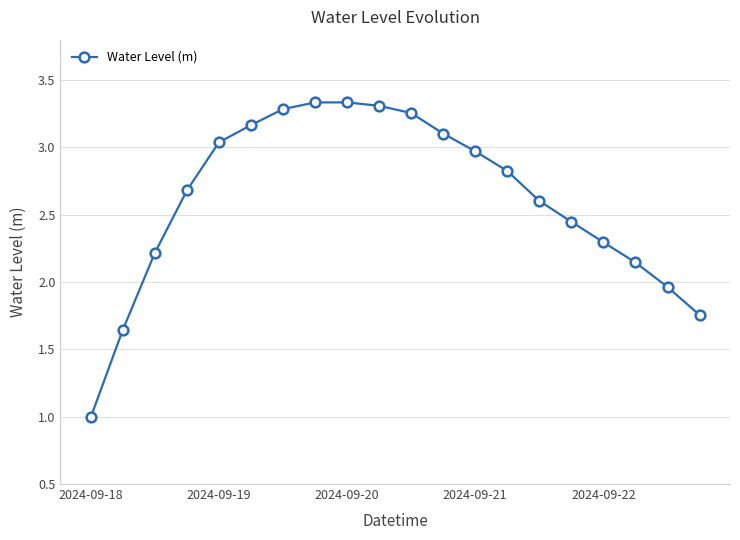

Does the chart have visible grid lines?

Yes